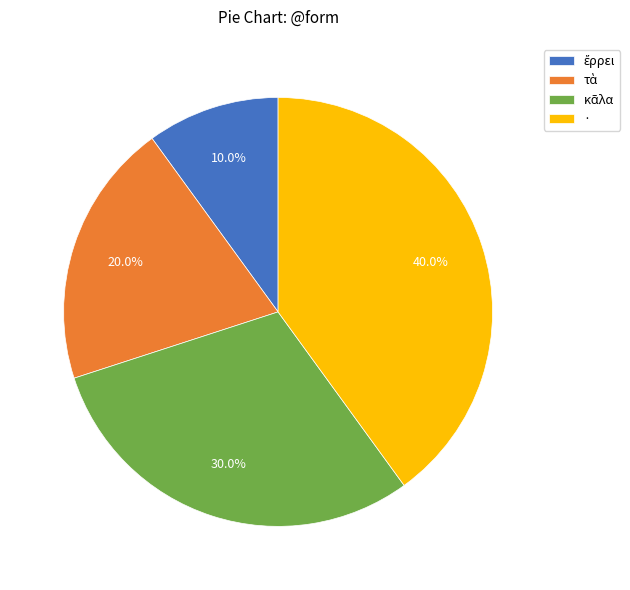

What is the largest slice in the pie chart?

·